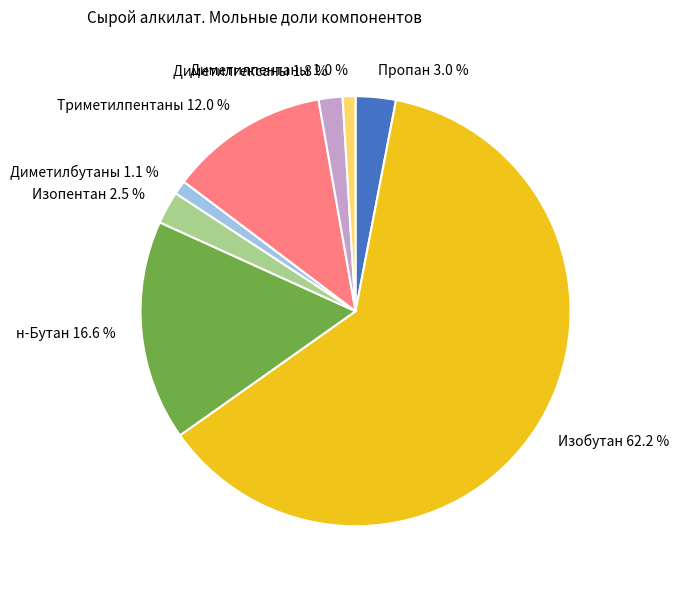

Does Изобутан account for over 50% of the chart?

Yes